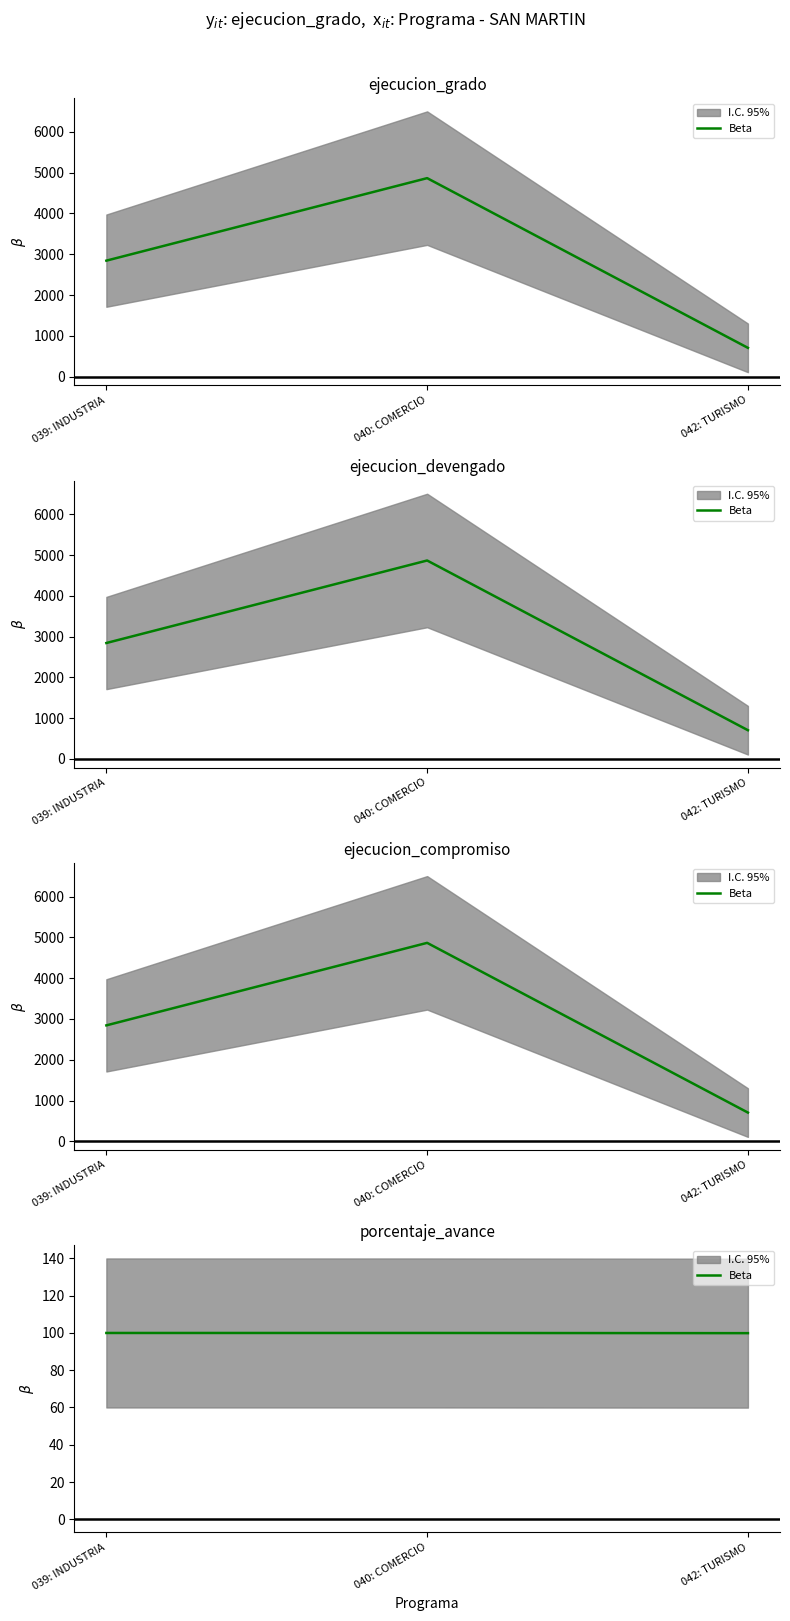

Which label corresponds to the smallest value in the chart?

042: TURISMO